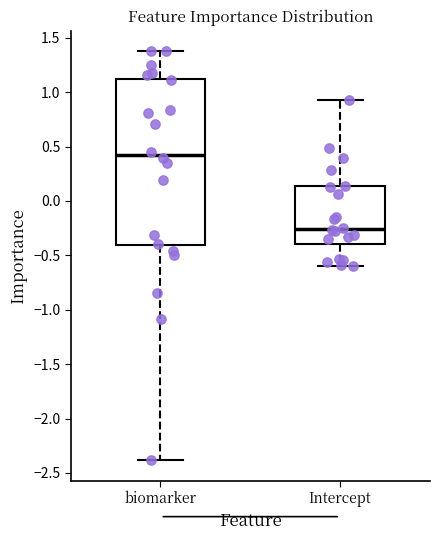

Which box's median line is the lowest?

Intercept